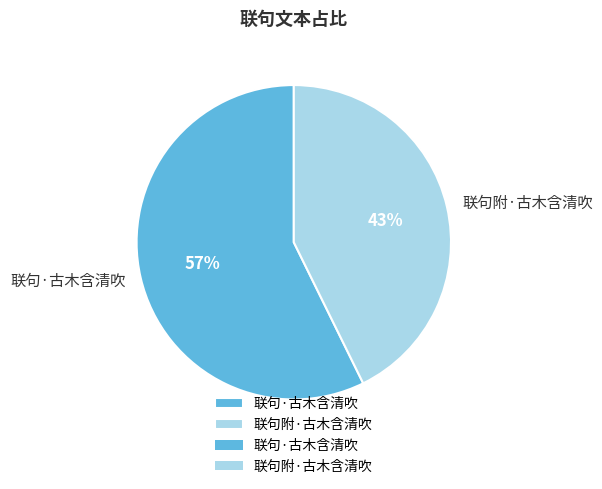

Is it true that 联句·古木含清吹 is 66% of the pie?

False